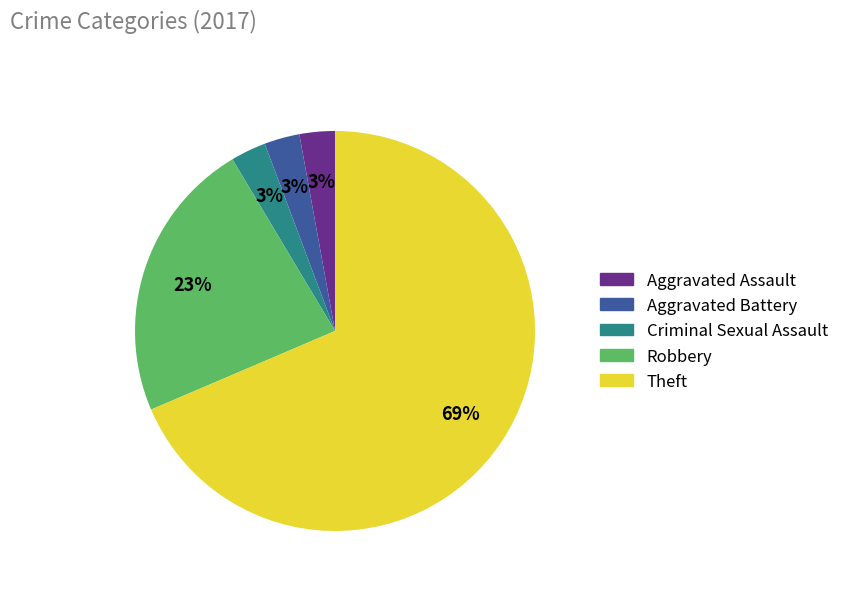

Combined, do Theft and Robbery account for over 50%?

Yes